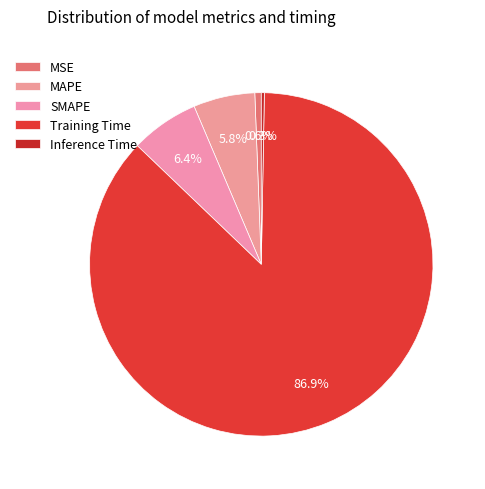

What percentage is the MAPE slice, to the nearest percent?

6%